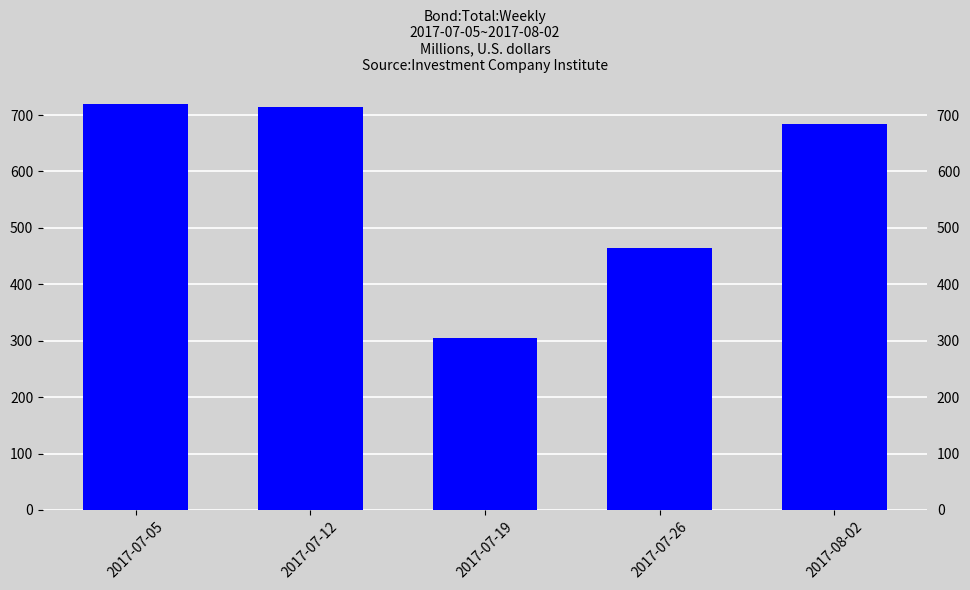

What is the change in value from 2017-07-05 to 2017-07-19?

-416